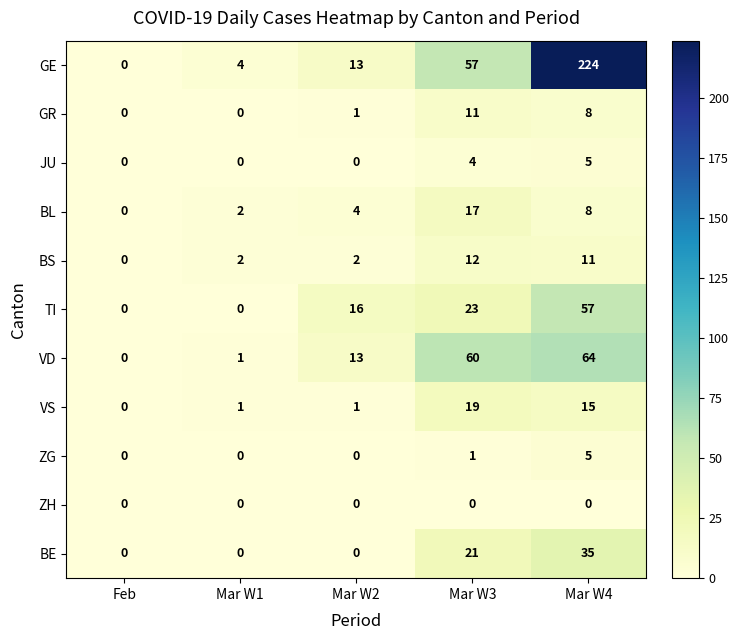

What is the average value of the BL series?

6